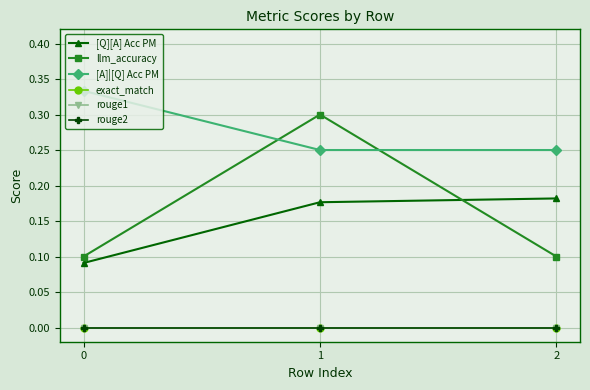

Is the value of exact_match at 2 greater than the value of llm_accuracy at 0?

No